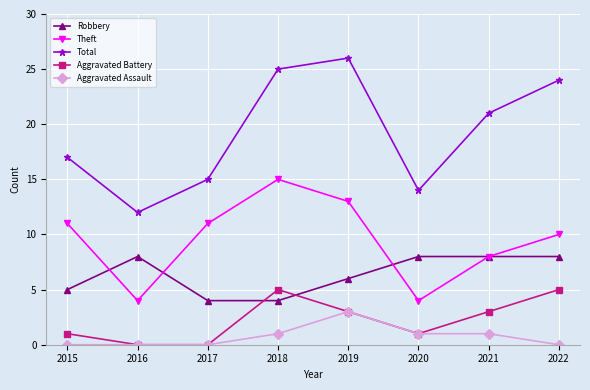

True or false: Total and Theft intersect in this chart.

False